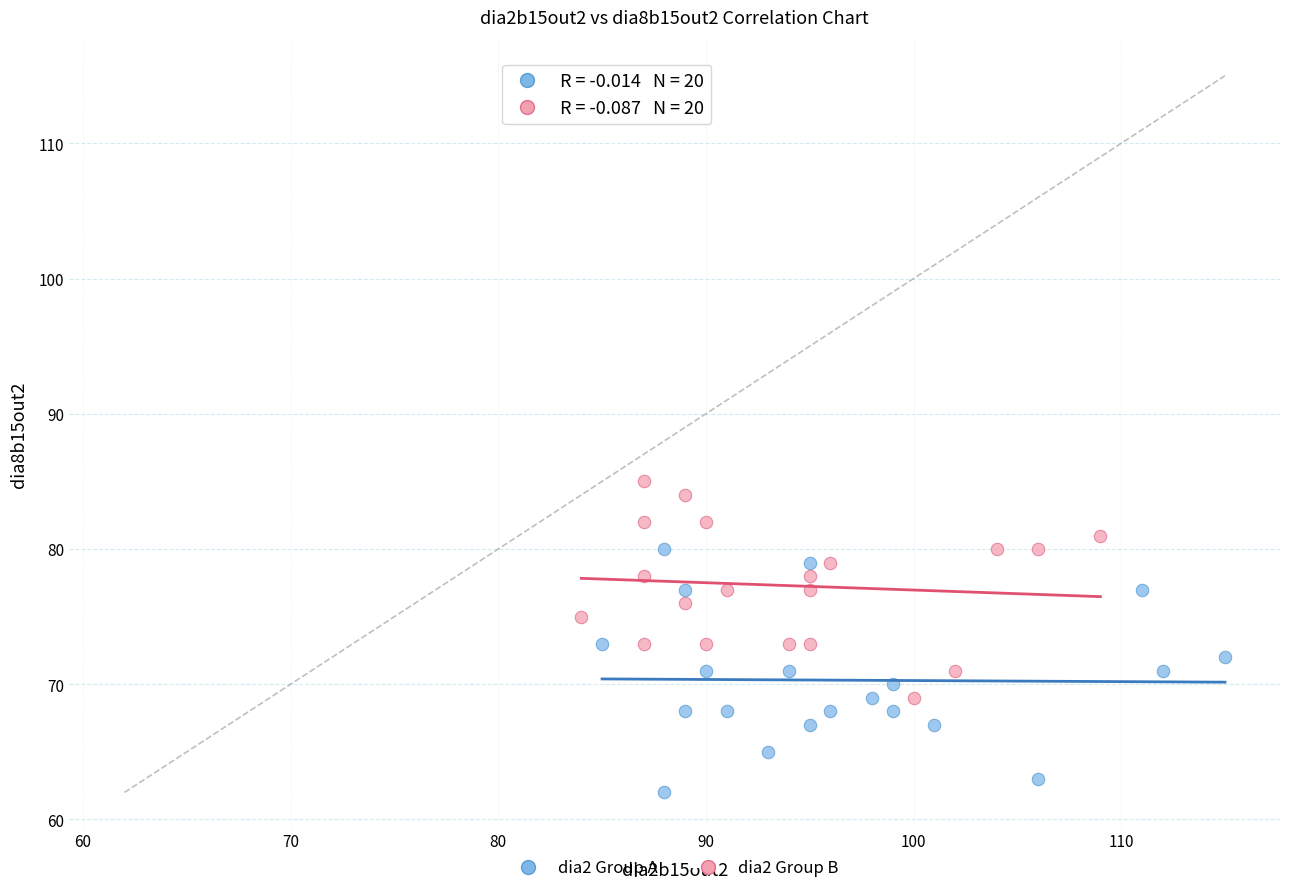

Which series contains the highest Y value?

dia2 Group B